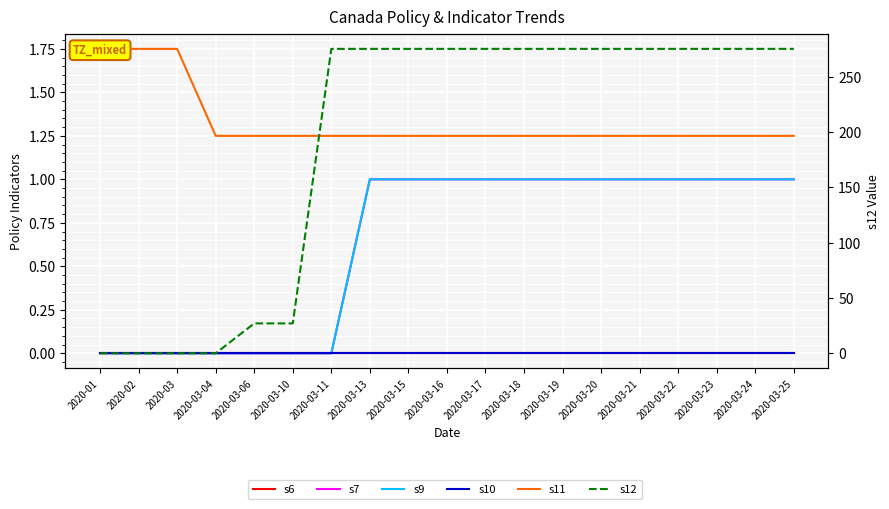

How many intersections are there between s11 and s12?

1